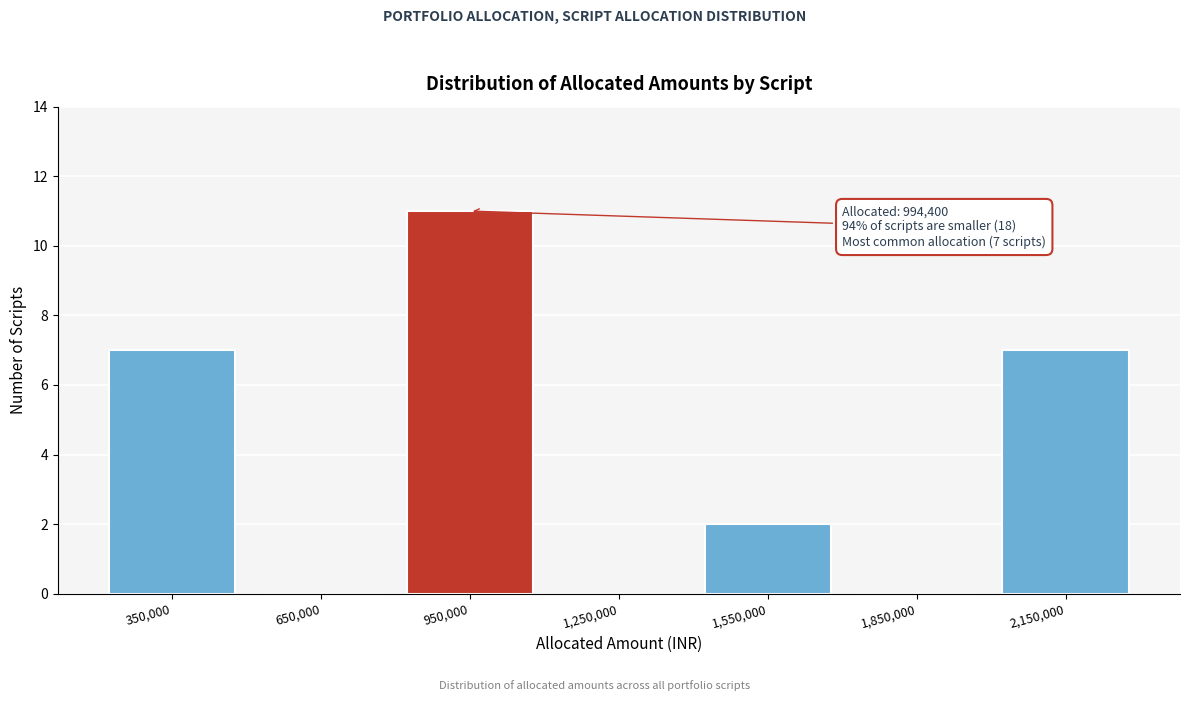

Reading left to right, what are all the values shown in this chart?

350,000=7	650,000=0	950,000=11	1,250,000=0	1,550,000=2	1,850,000=0	2,150,000=7